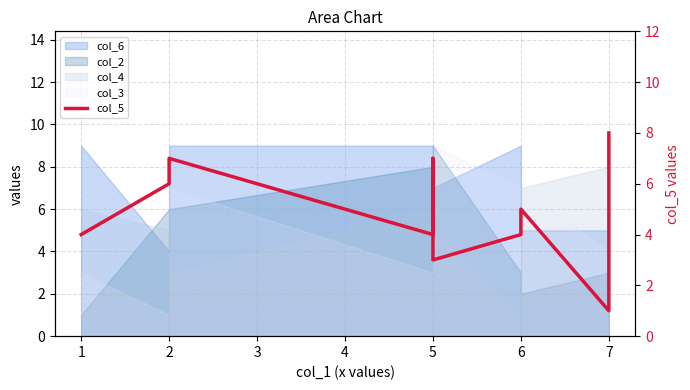

Reading right to left, what are all the values shown in this chart?

8	1	5	4	3	7	4	7	6	4